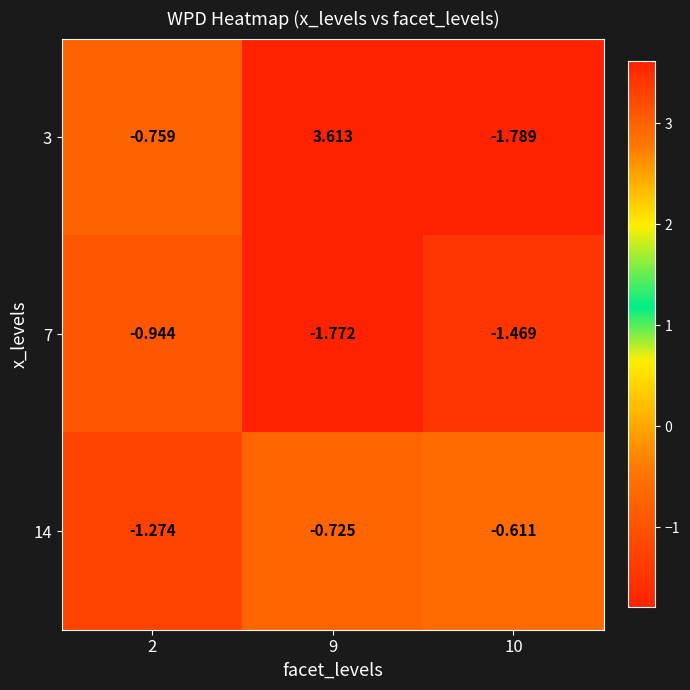

At how many categories does at least one series exceed 2?

1